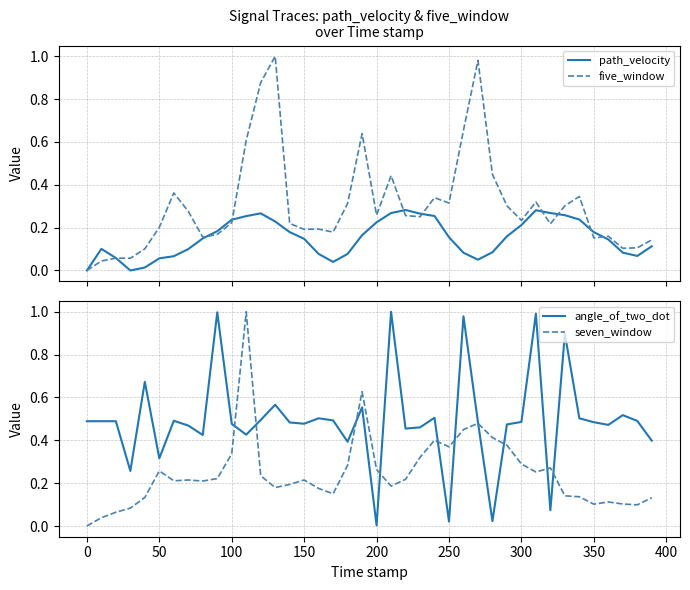

The value of angle_of_two_dot at 200 is 0.0. True or false?

True